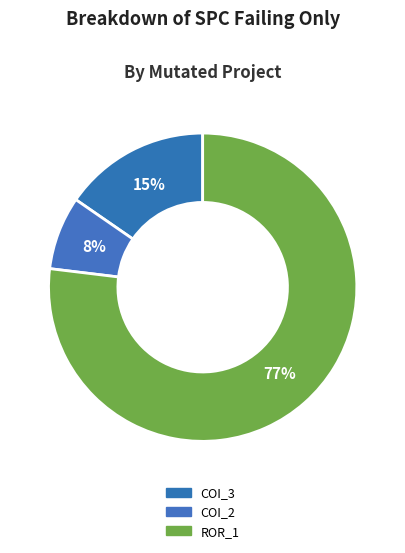

Count the number of slices in the pie.

3